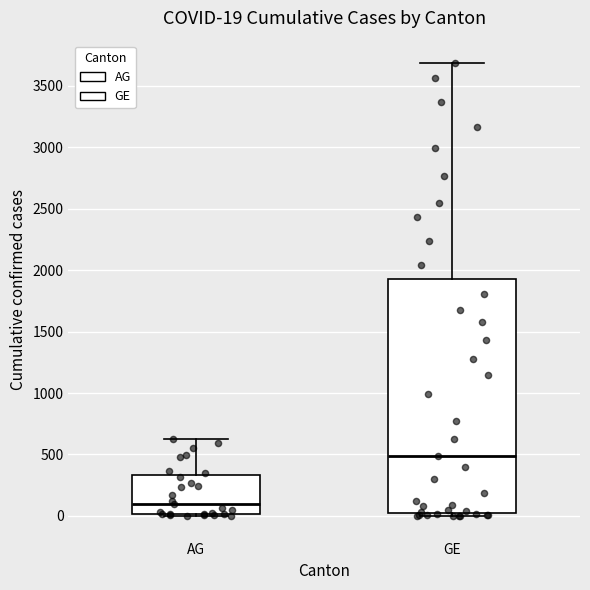

Which box has the lowest median line?

AG